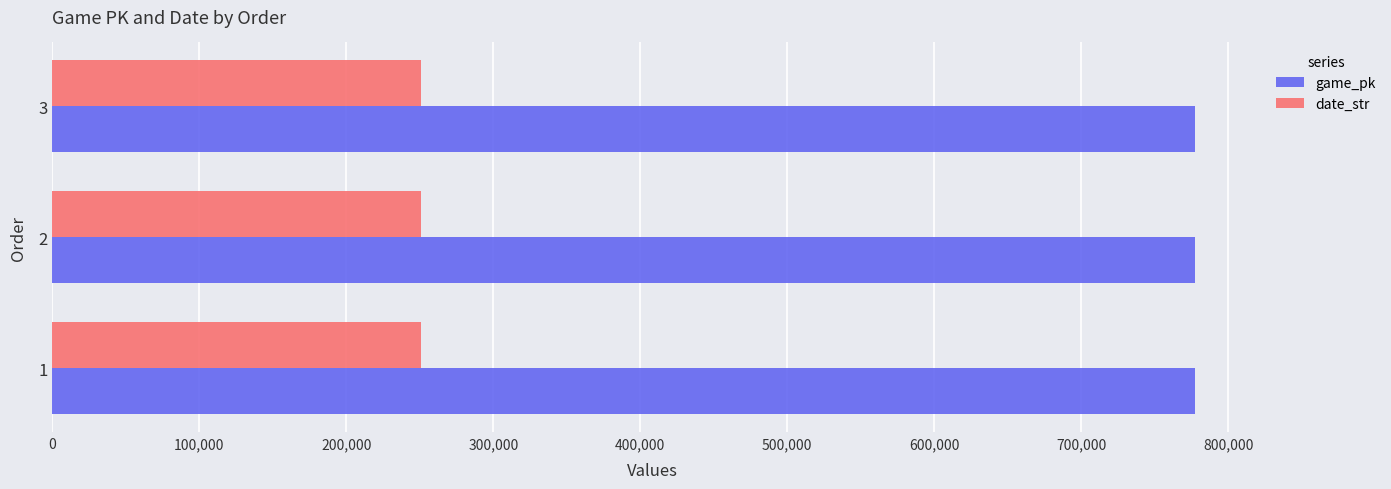

What is the spread (max minus min) of values at 1?

526507